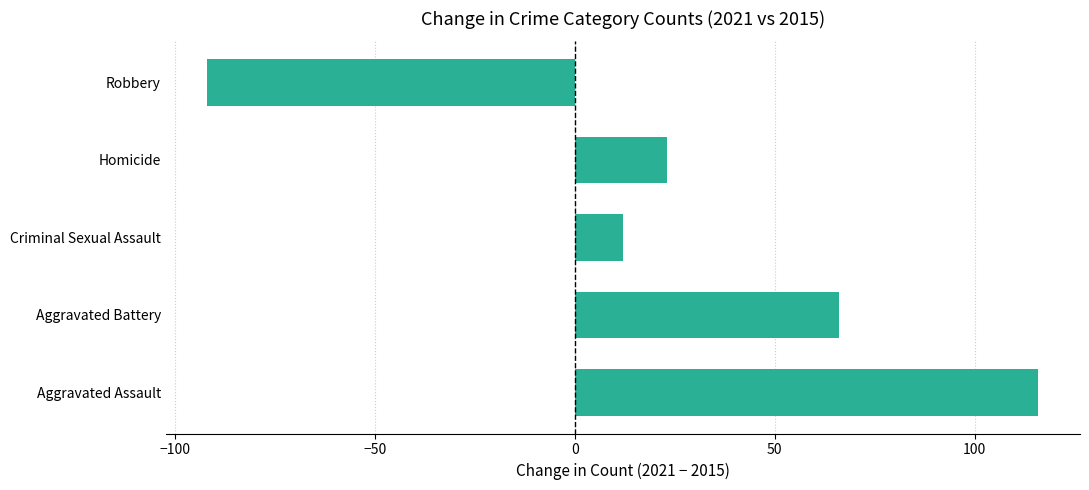

What is the change in value from Aggravated Assault to Robbery?

-208